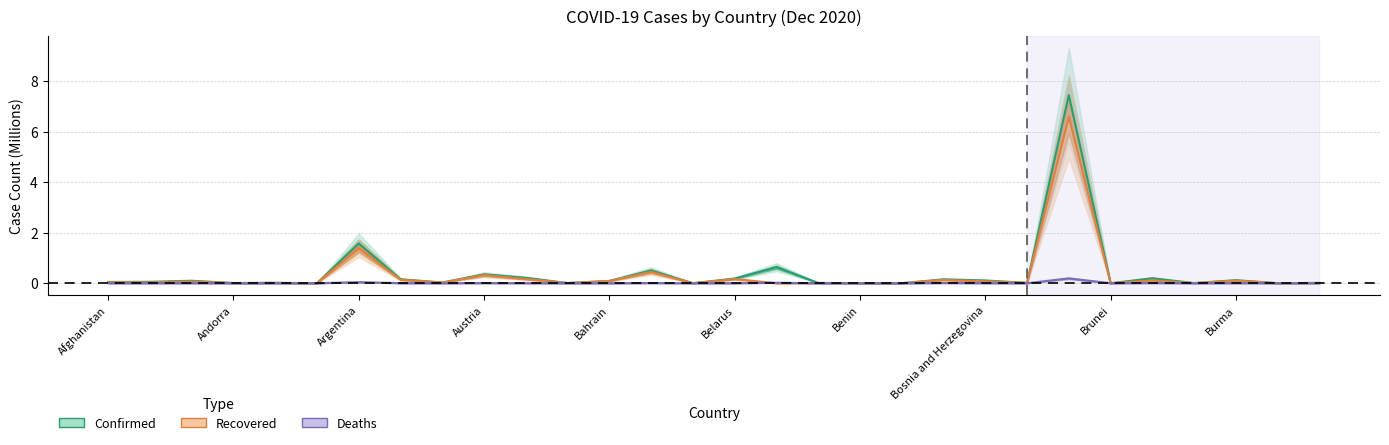

True or false: Recovered has more than 0 interior local peaks.

True